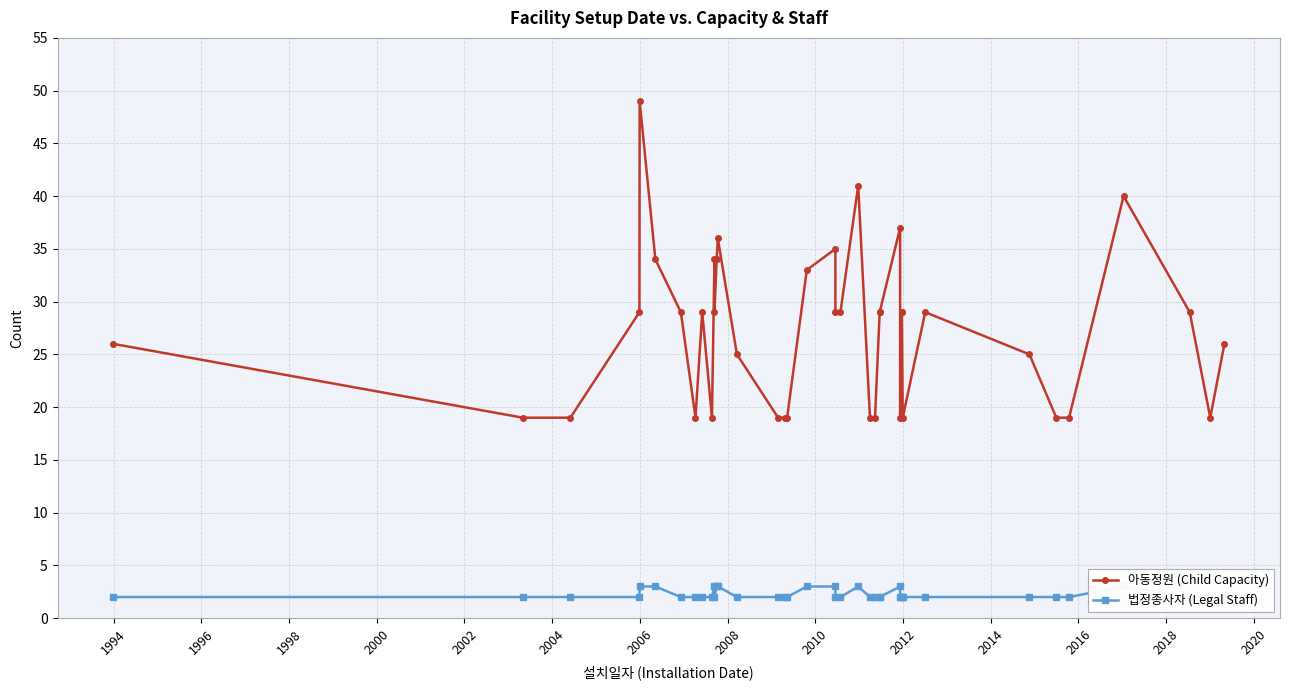

Which series has the largest range (max minus min)?

아동정원 (Child Capacity)